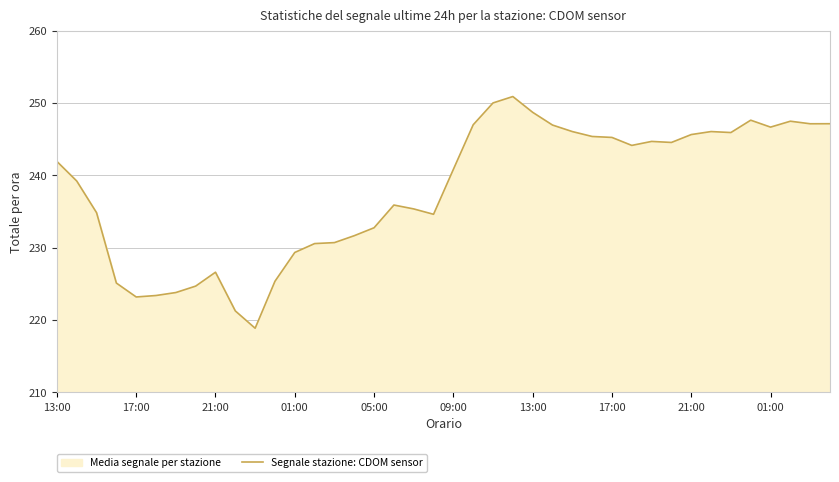

Does the chart display data point markers on the line(s)?

No